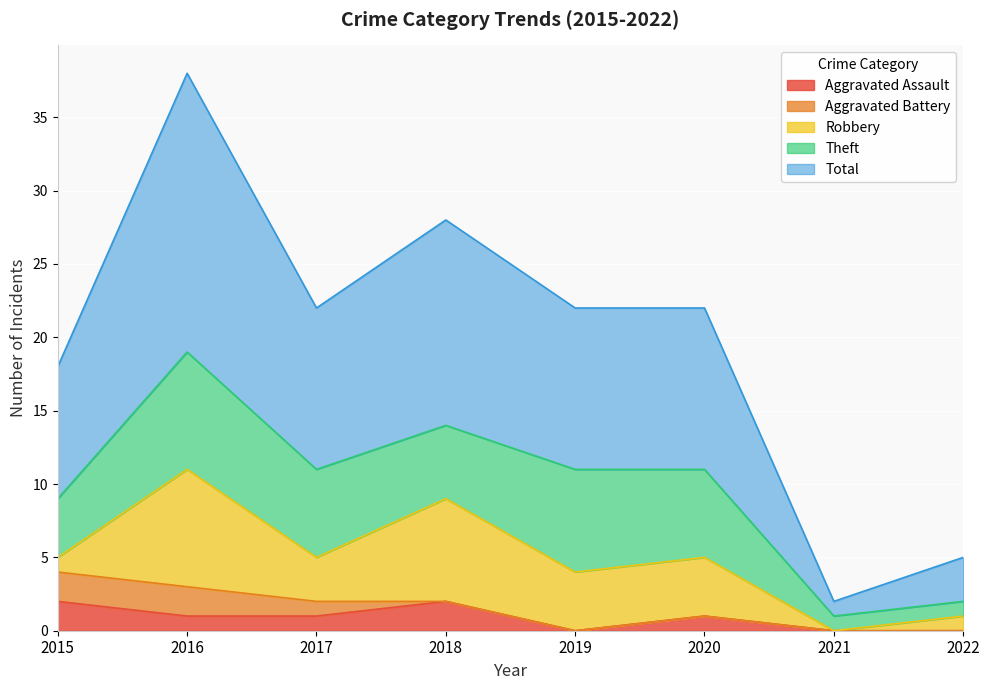

How many positive values does the Robbery series have?

7